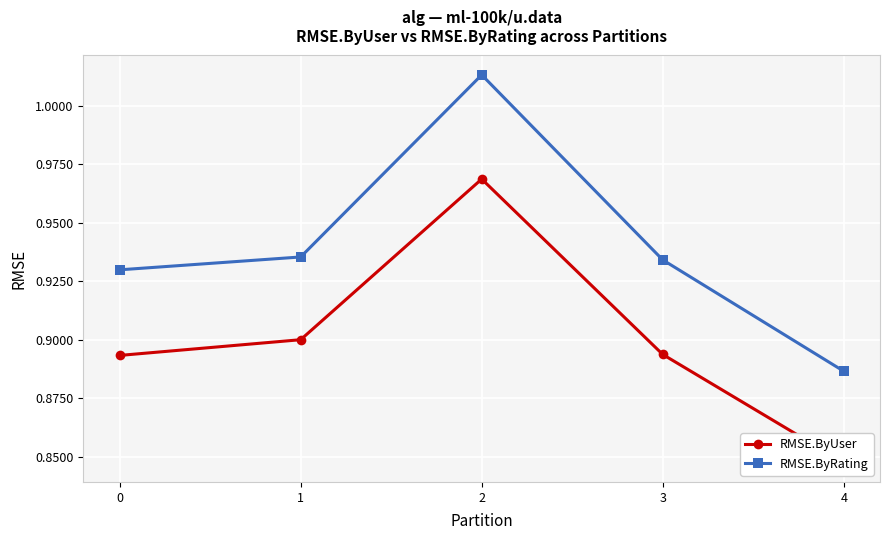

Rank the series at 2 from lowest to highest value.

RMSE.ByUser, RMSE.ByRating